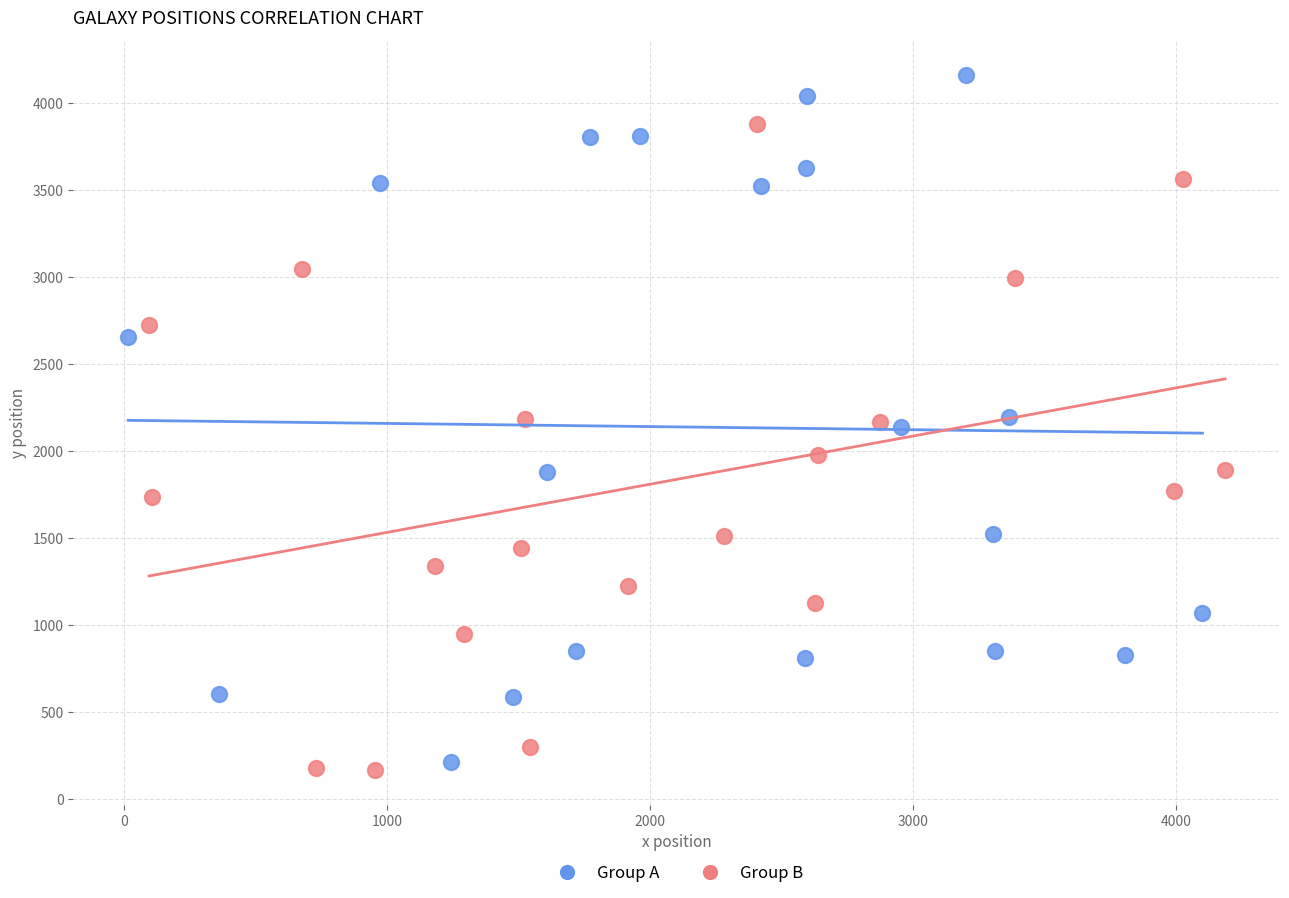

Which series has the largest Y range (max minus min)?

Group A